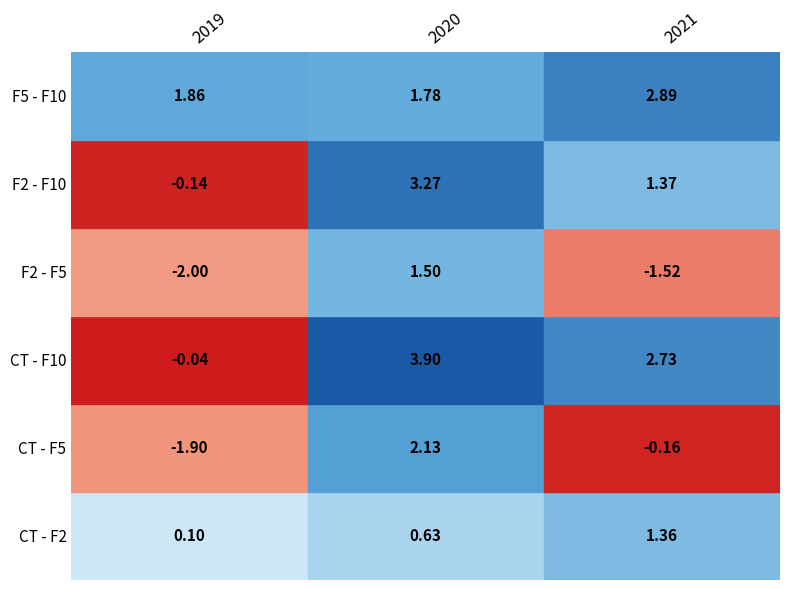

The CT - F10 series shows 2.7 at 2021. True or false?

True